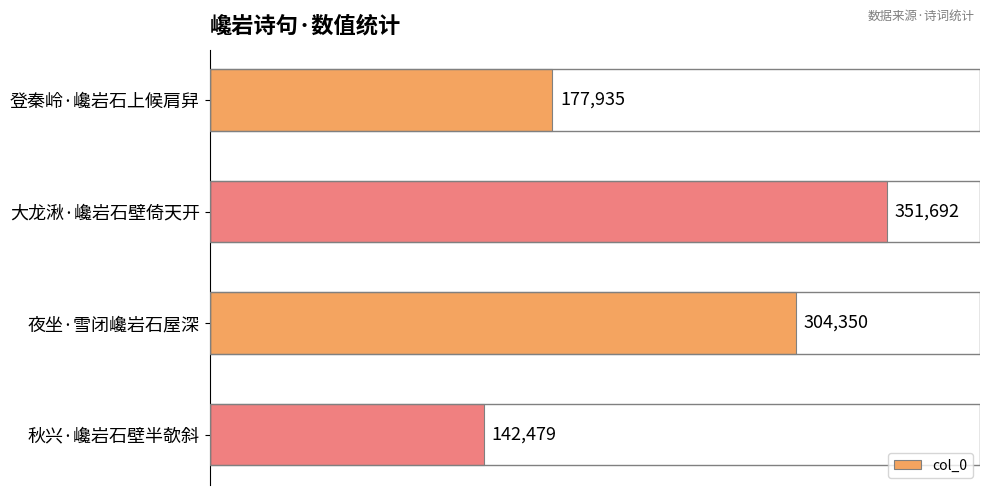

True or false: the data shows 351692 at 大龙湫·巉岩石壁倚天开.

True